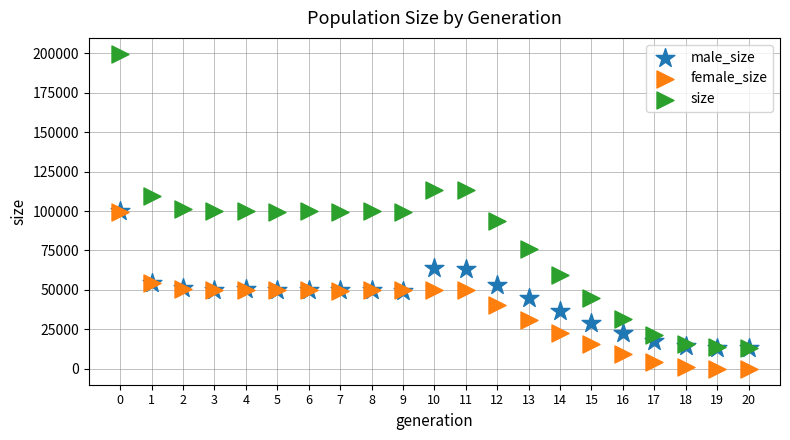

Which series reaches the minimum Y coordinate?

female_size